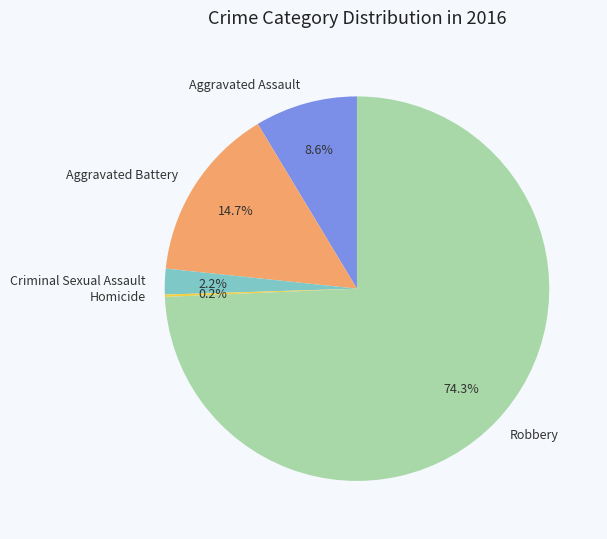

Between Aggravated Battery and Criminal Sexual Assault, which is larger?

Aggravated Battery